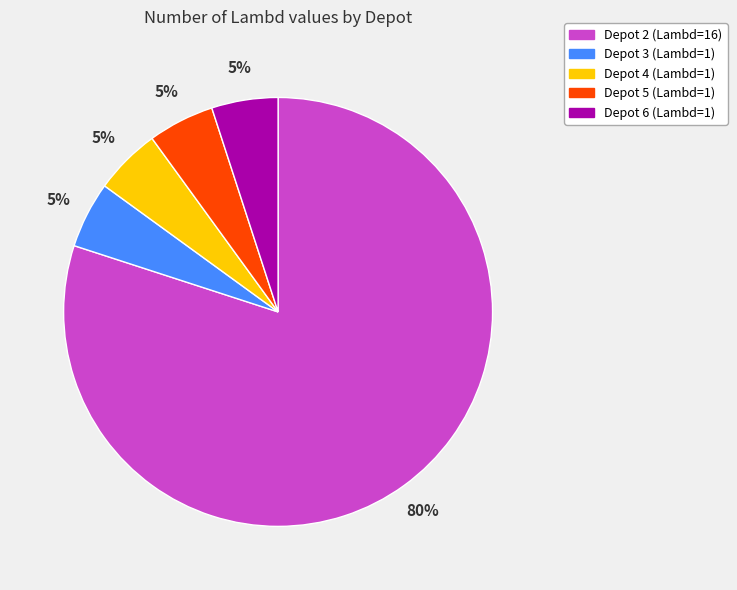

Does Depot 3 represent more than half of the total?

No